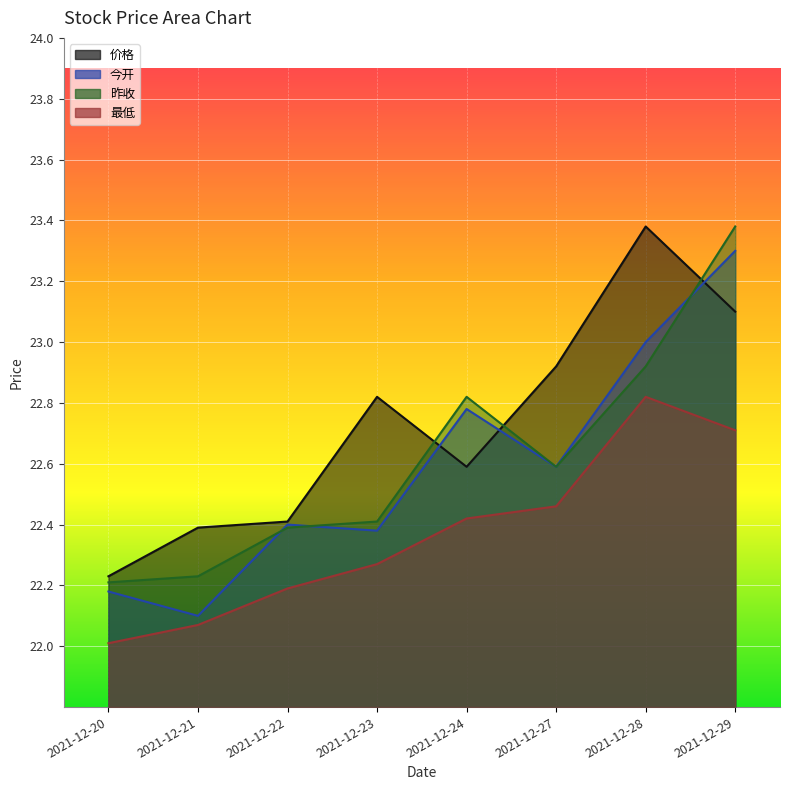

What are all the series names shown in the legend?

价格, 今开, 昨收, 最低